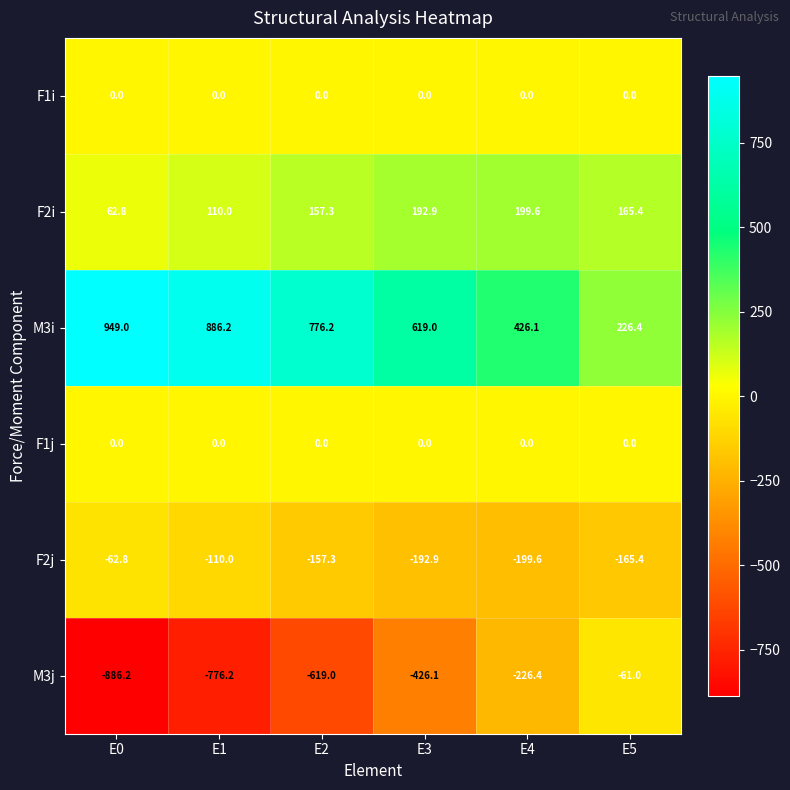

Where is M3i nearest to the value 587?

E3